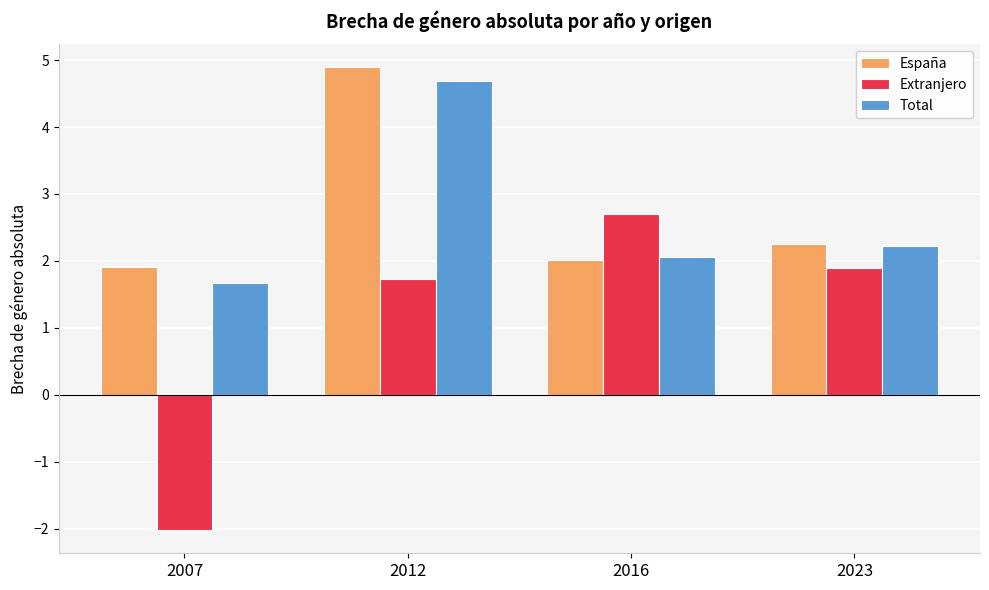

Rank the categories by España value from highest to lowest.

2012, 2023, 2016, 2007